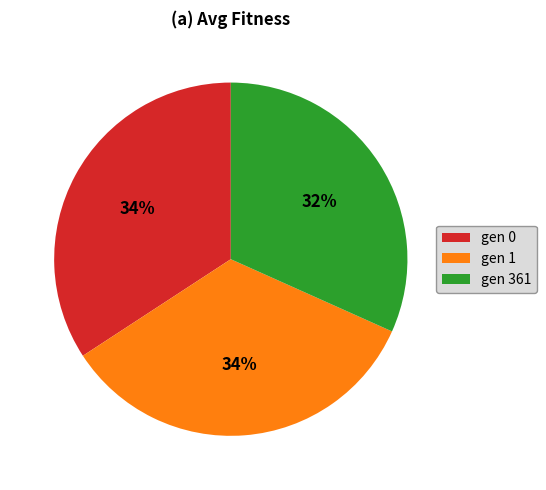

What percentage is the gen 0 slice, to the nearest percent?

34%